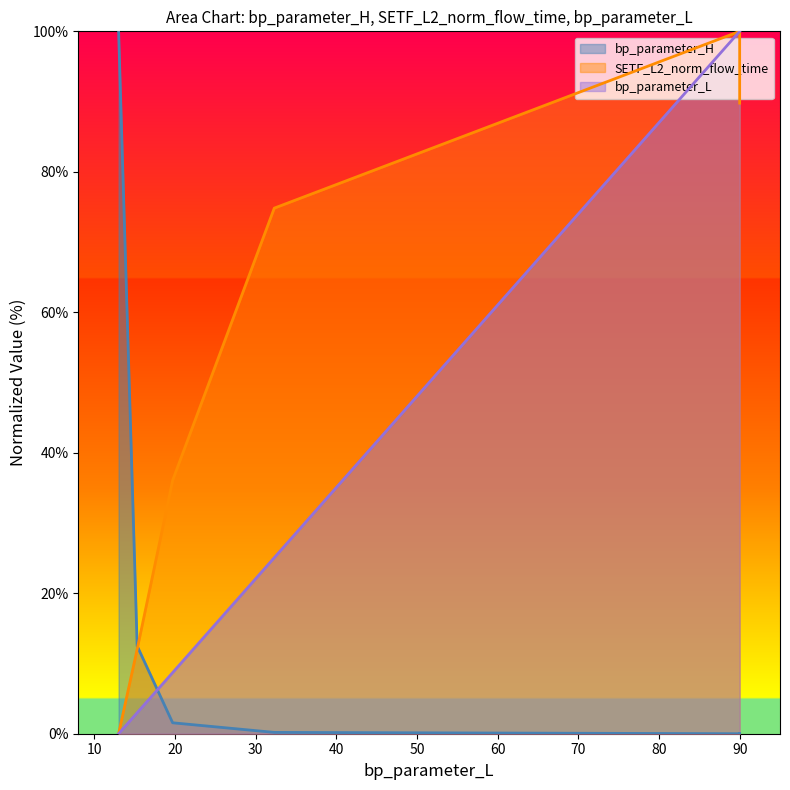

Which series has the largest total across all categories?

SETF_L2_norm_flow_time